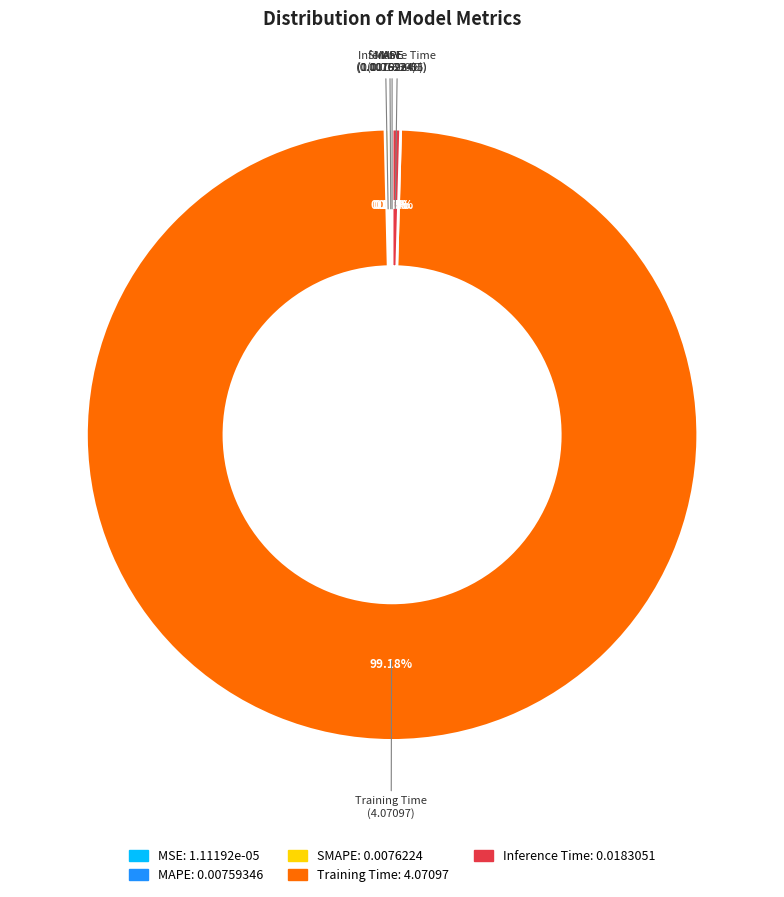

Between Training Time and Inference Time, which is larger?

Training Time